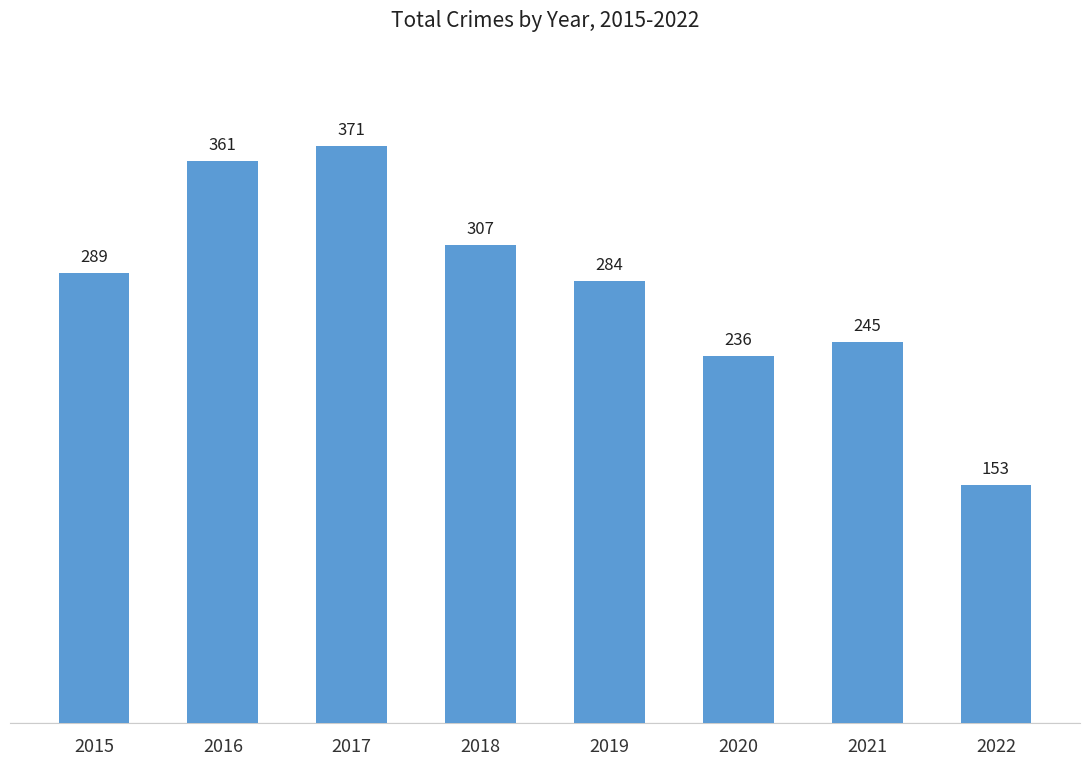

What is the maximum value shown in the chart?

371